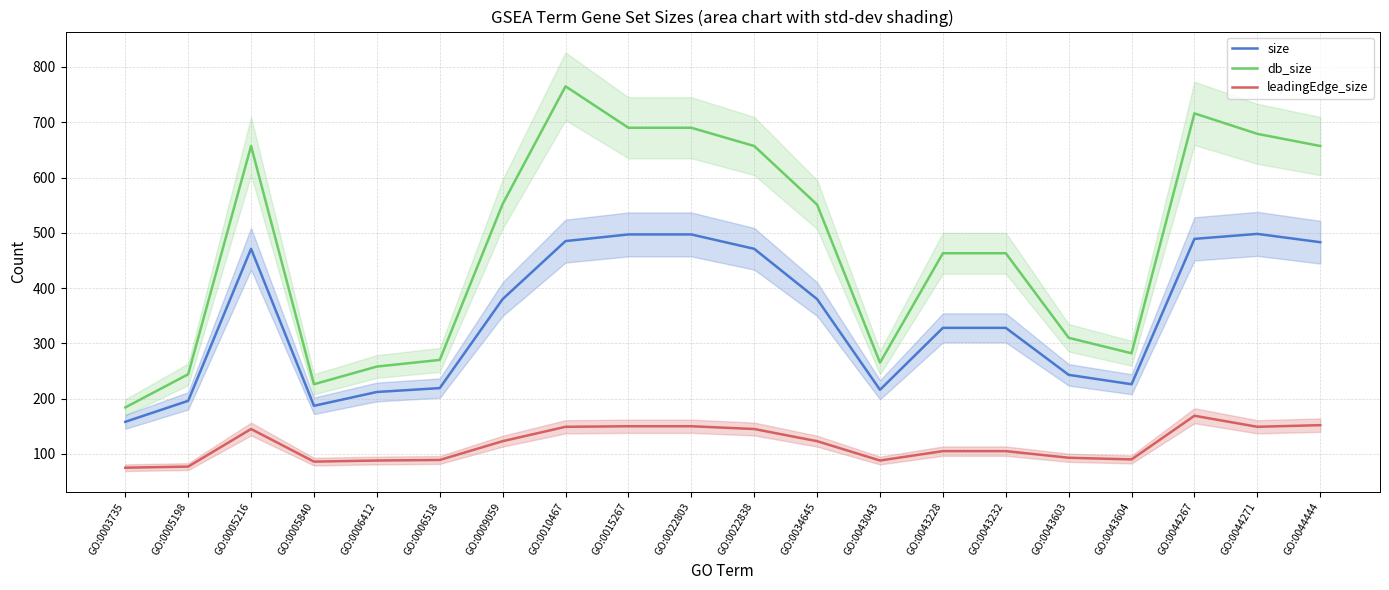

Count the number of data series in this chart.

3